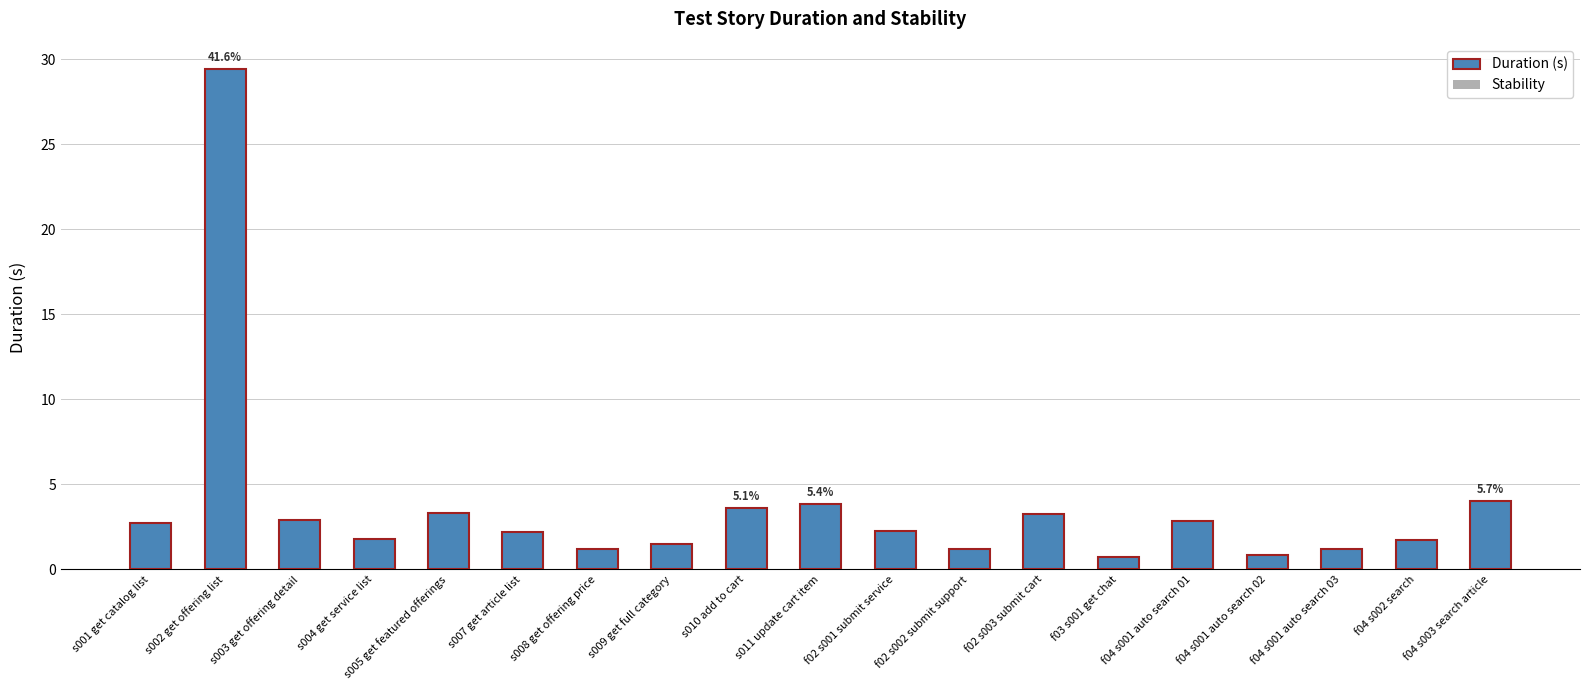

What is the greatest value displayed?

29.4